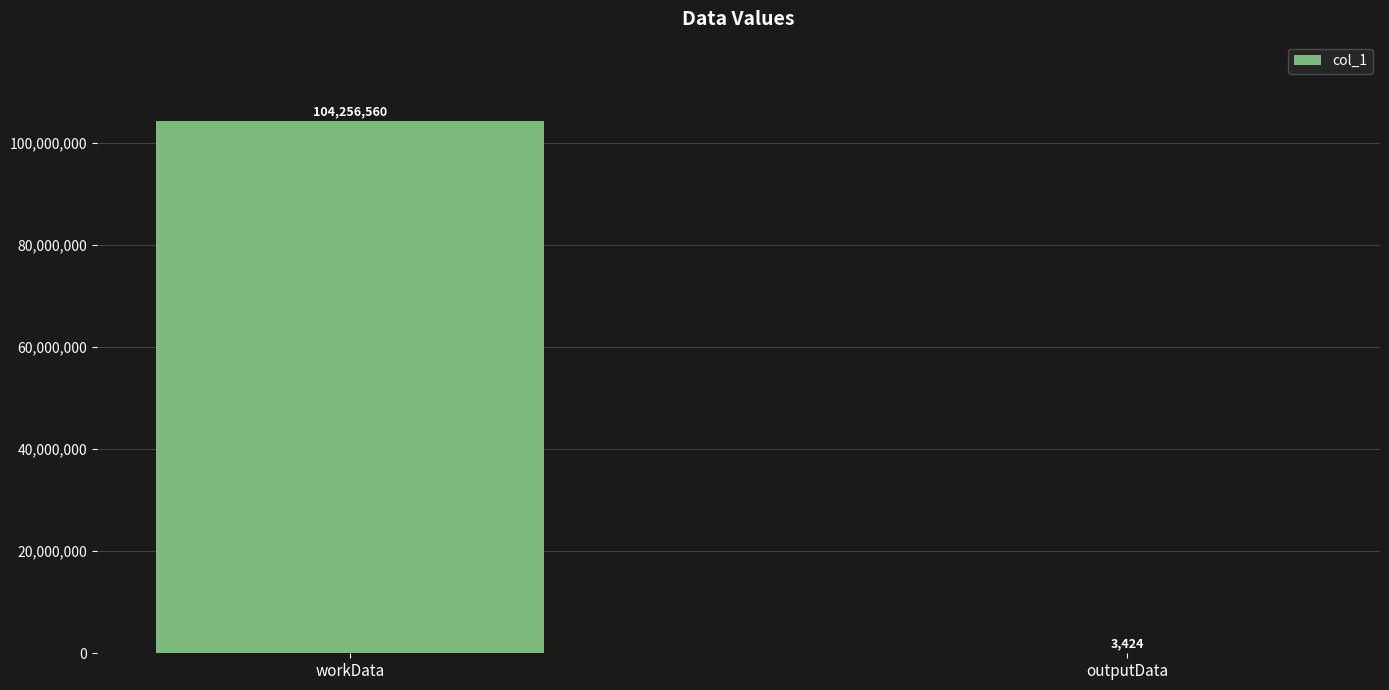

What is the greatest value displayed?

104256560